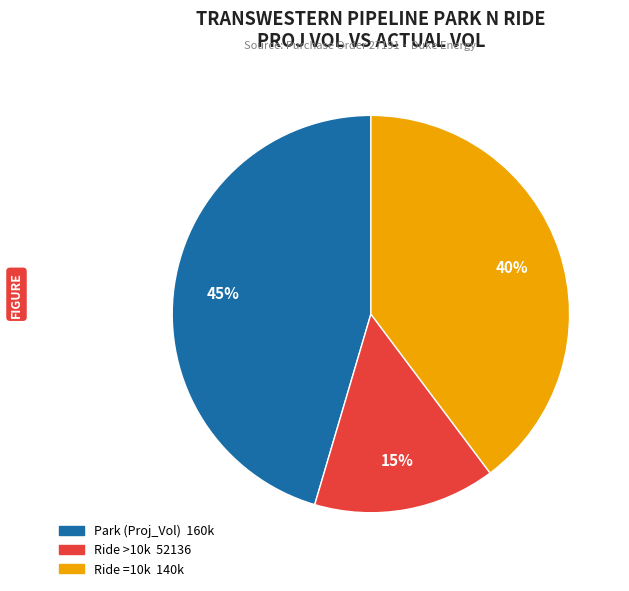

To the nearest percent, what is the average slice percentage?

33%